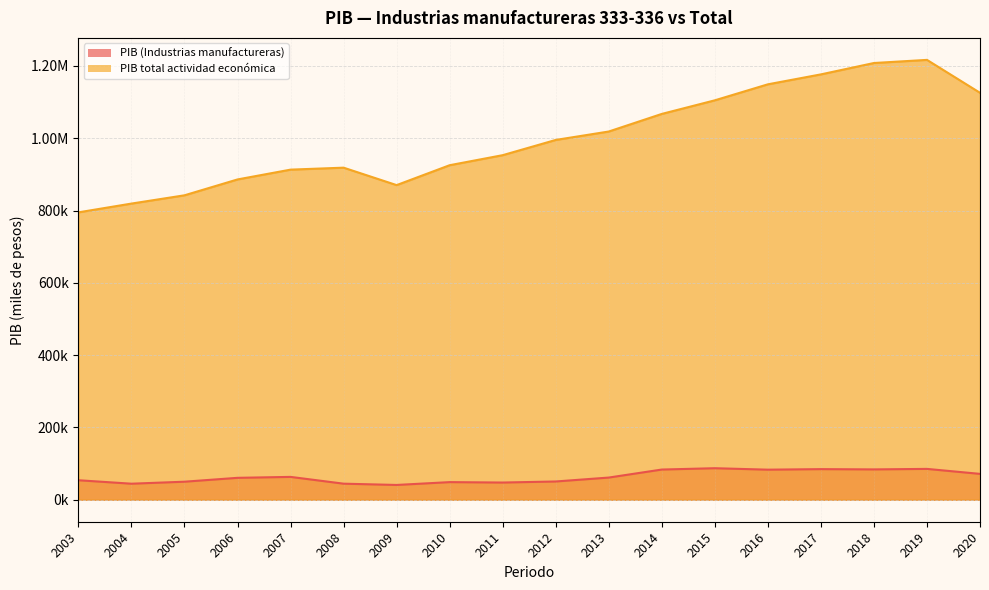

Reading left to right, what are all the values shown in this chart?

PIB (Industrias manufactureras): 2003=53946.8	2004=44358.3	2005=49888.9	2006=60603.7	2007=63193.1	2008=44426.9	2009=40885.3	2010=48725.5	2011=47567.8	2012=50499.1	2013=61338.5	2014=83523.0	2015=87201.0	2016=83175.0	2017=84674.1	2018=83916.7	2019=85321.2	2020=71537.0
PIB total actividad económica: 2003=794957.3	2004=819238.3	2005=842128.8	2006=886009.7	2007=913139.8	2008=918573.5	2009=870319.1	2010=925371.8	2011=953148.1	2012=995286.0	2013=1018578.6	2014=1067256.8	2015=1104884.9	2016=1149129.5	2017=1176616.0	2018=1208076.0	2019=1216735.7	2020=1125698.5